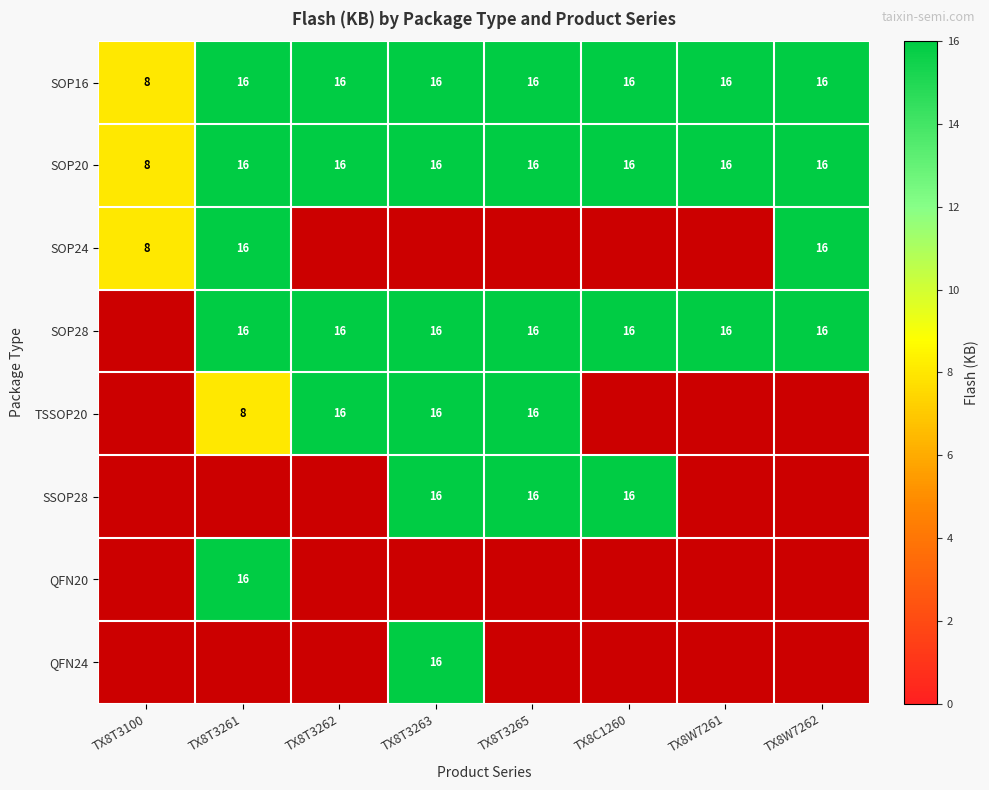

What is the sum of all SOP20 values?

120